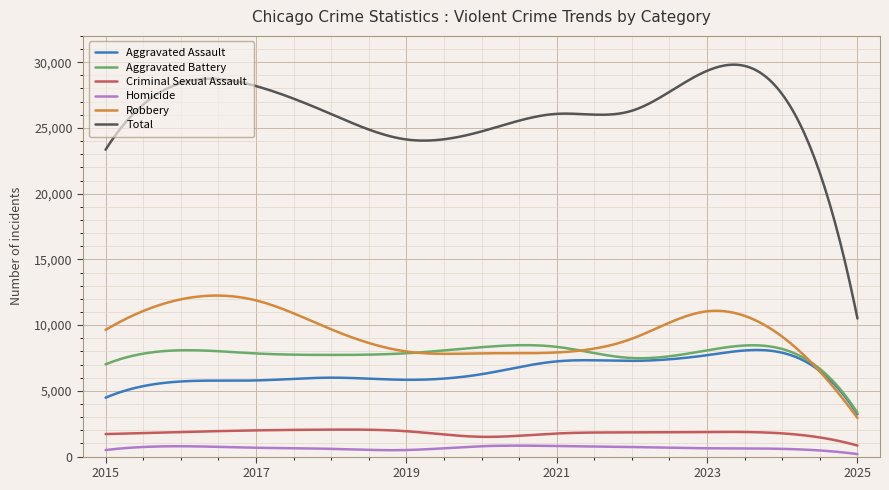

Which series has the widest spread of values?

Total